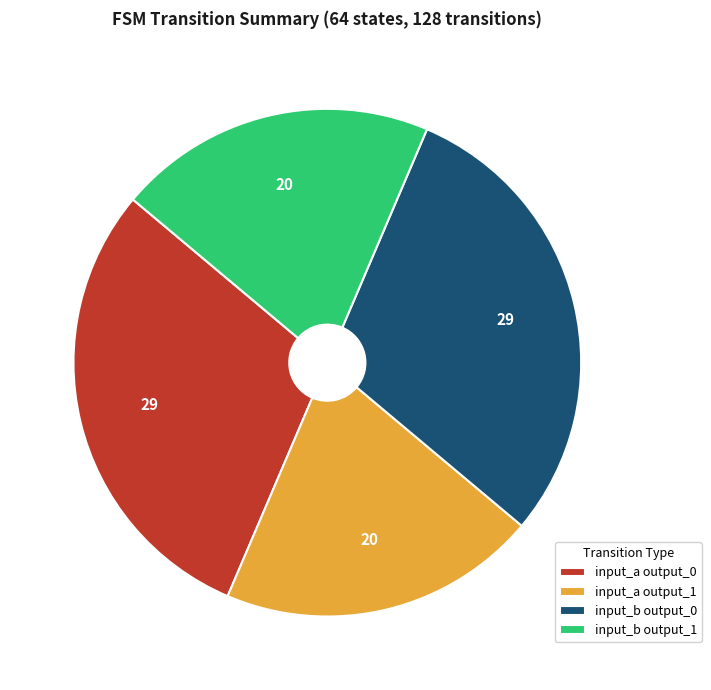

Is input_b output_1 the majority of the pie?

No